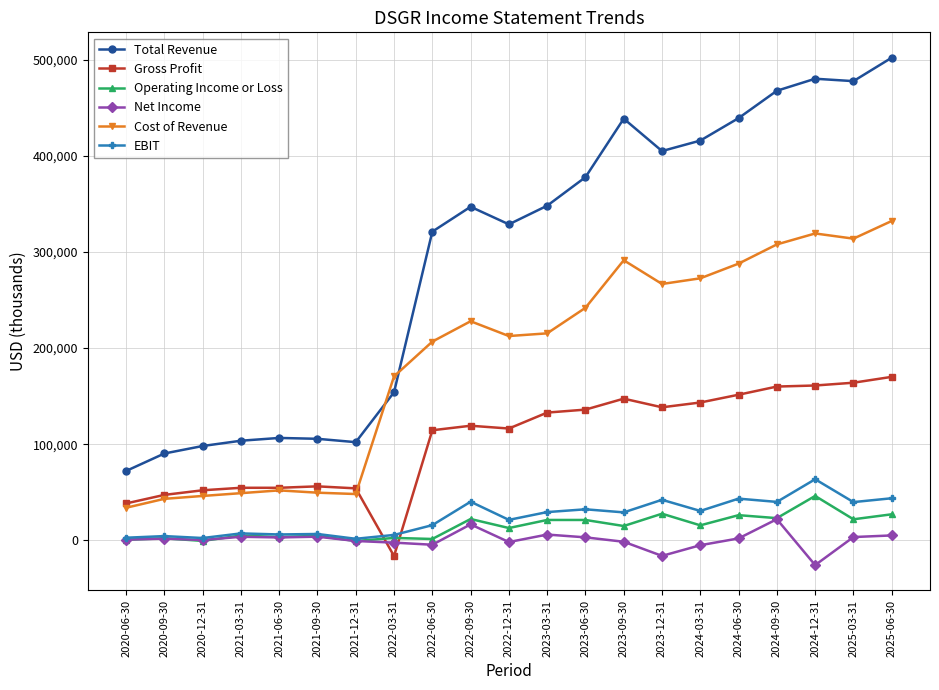

True or false: Operating Income or Loss and Cost of Revenue intersect in this chart.

False